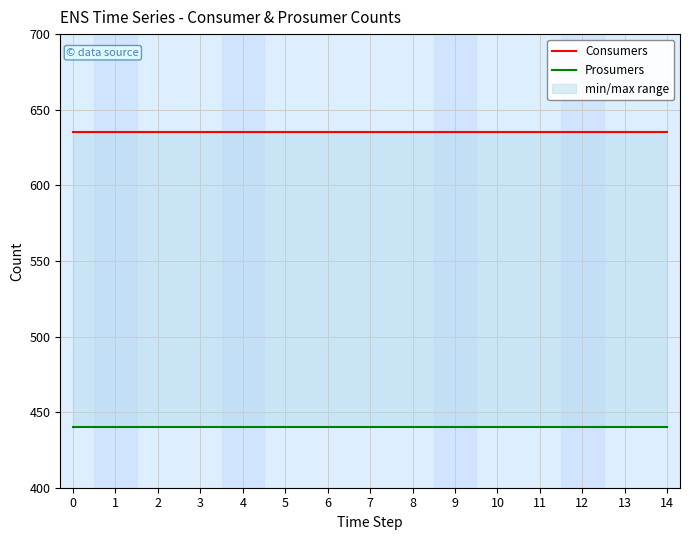

True or false: Prosumers and Consumers cross at least once.

False